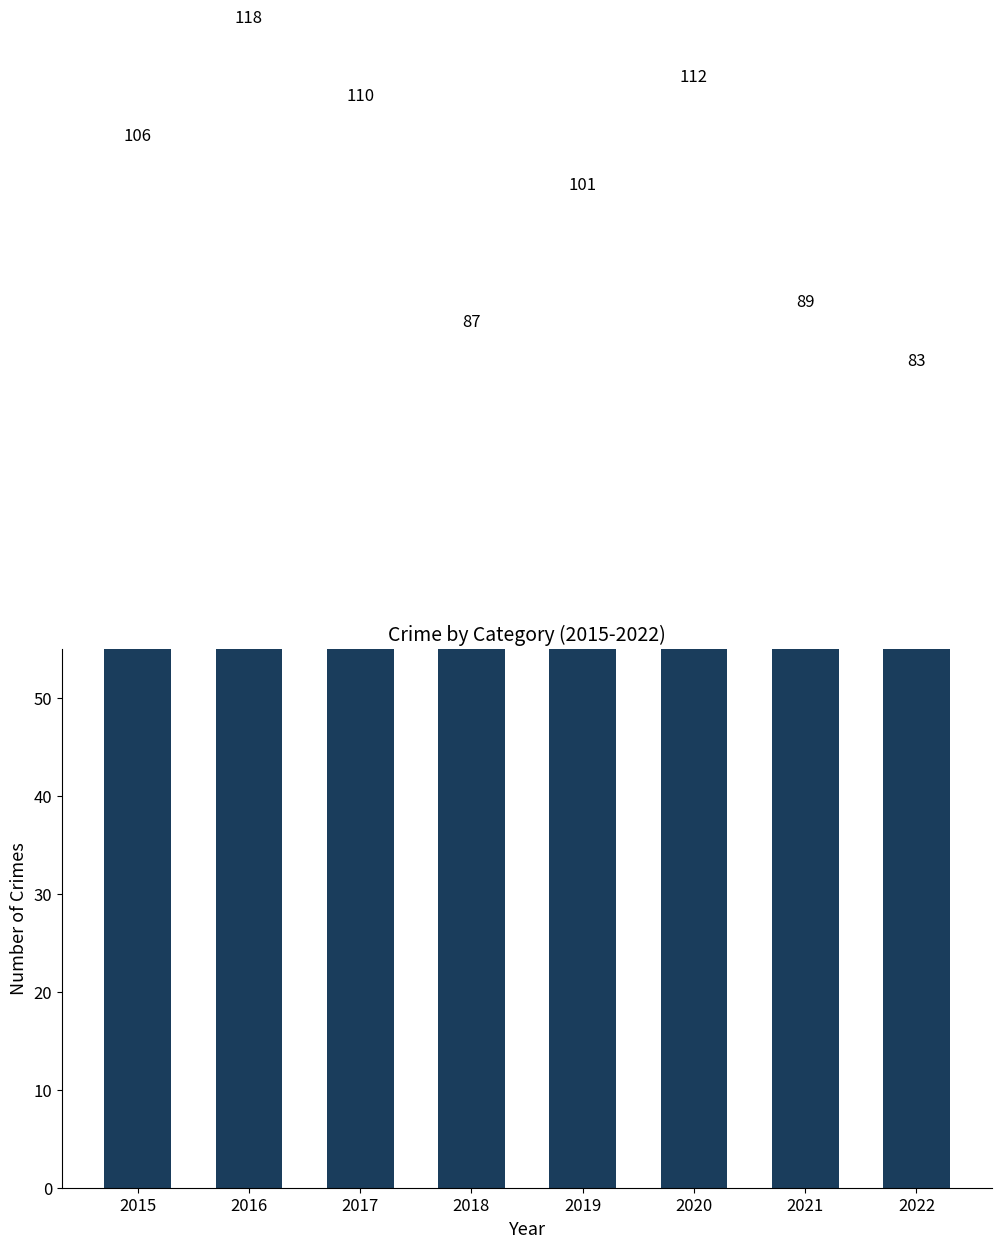

At which label is the value closest to 100?

2019